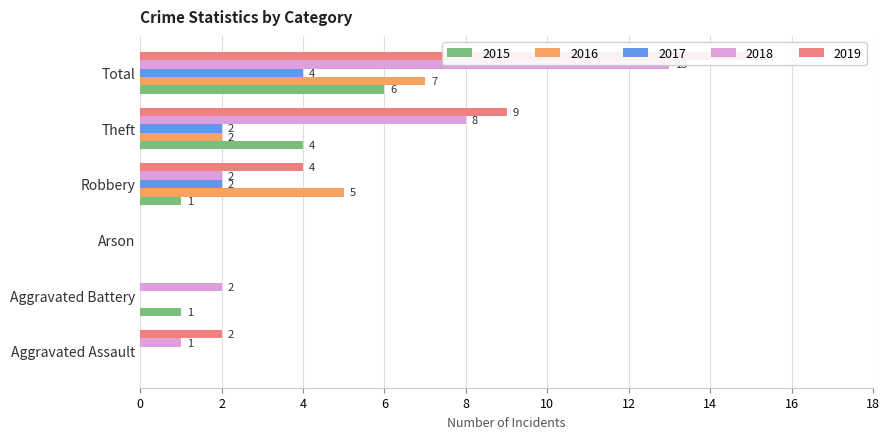

How many values in the 2015 series are below 1?

2